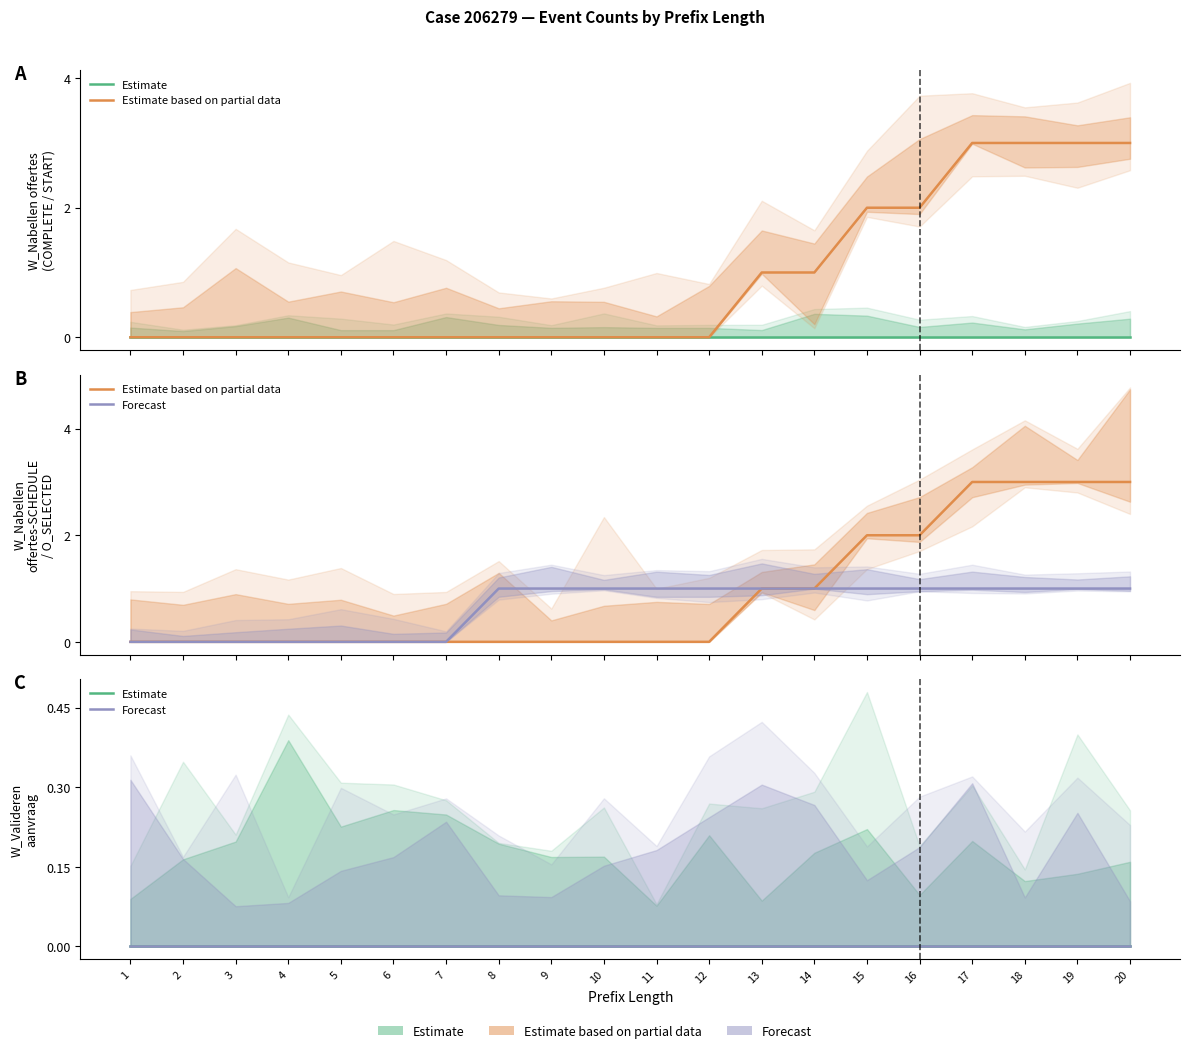

What are all the series names shown in the legend?

Estimate, Estimate based on partial data, Forecast